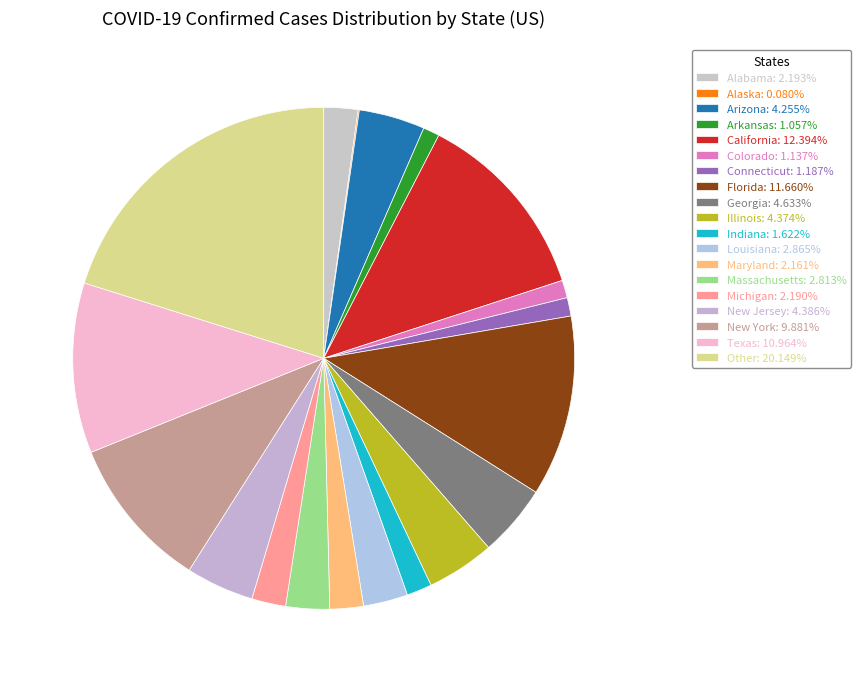

To the nearest percent, what is the combined percentage of Louisiana and Indiana?

4%